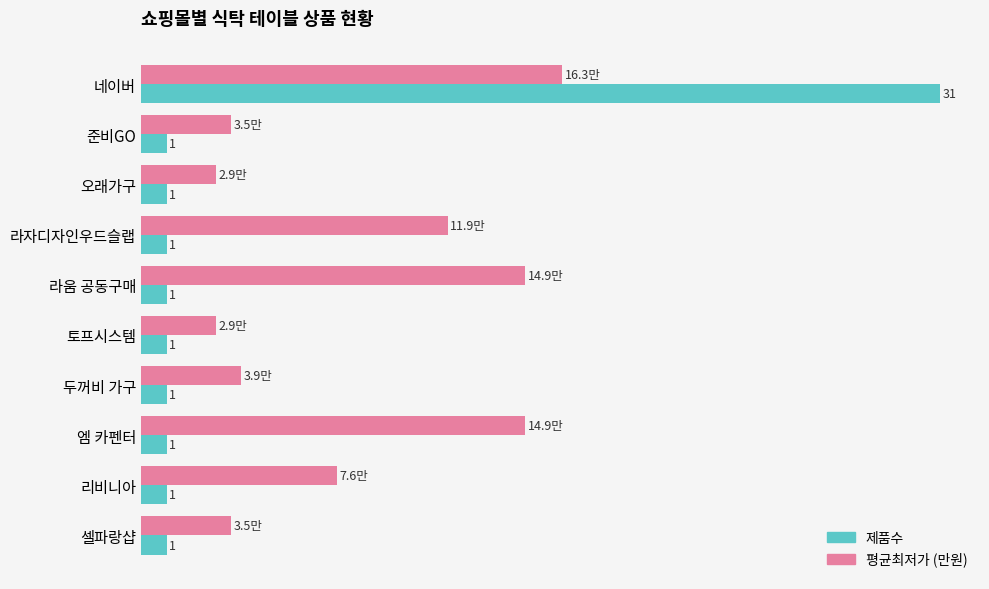

Rank the series by their average value, from highest to lowest.

평균최저가 (만원), 제품수